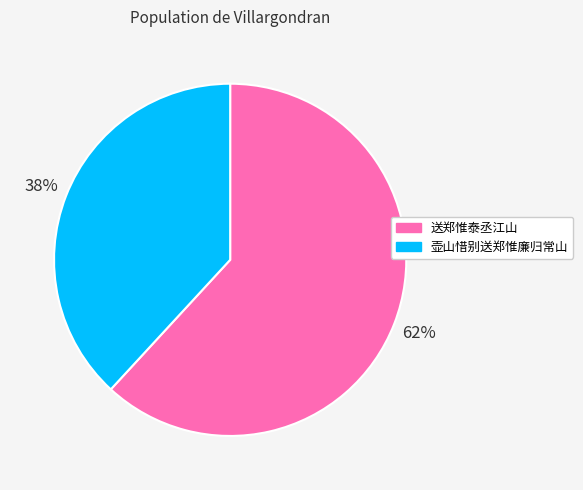

The 送郑惟泰丞江山 slice represents 62% of the pie. True or false?

True